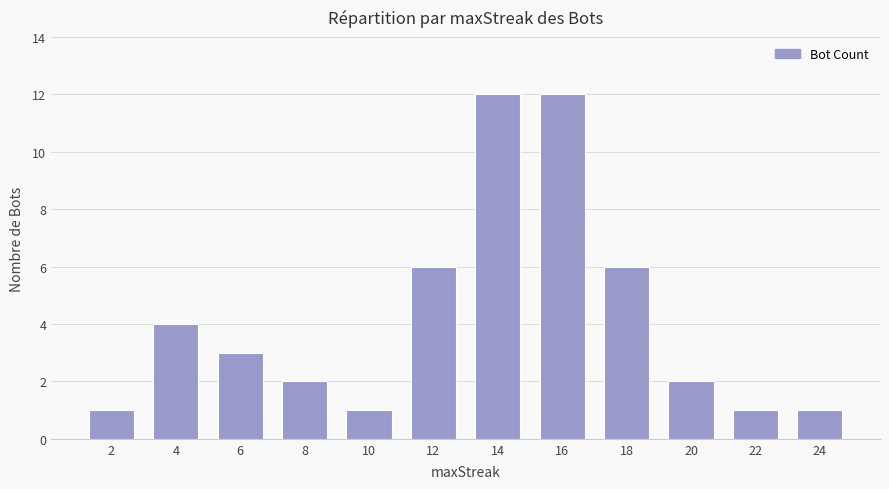

Reading left to right, list all the values displayed in this chart.

2=1	4=4	6=3	8=2	10=1	12=6	14=12	16=12	18=6	20=2	22=1	24=1